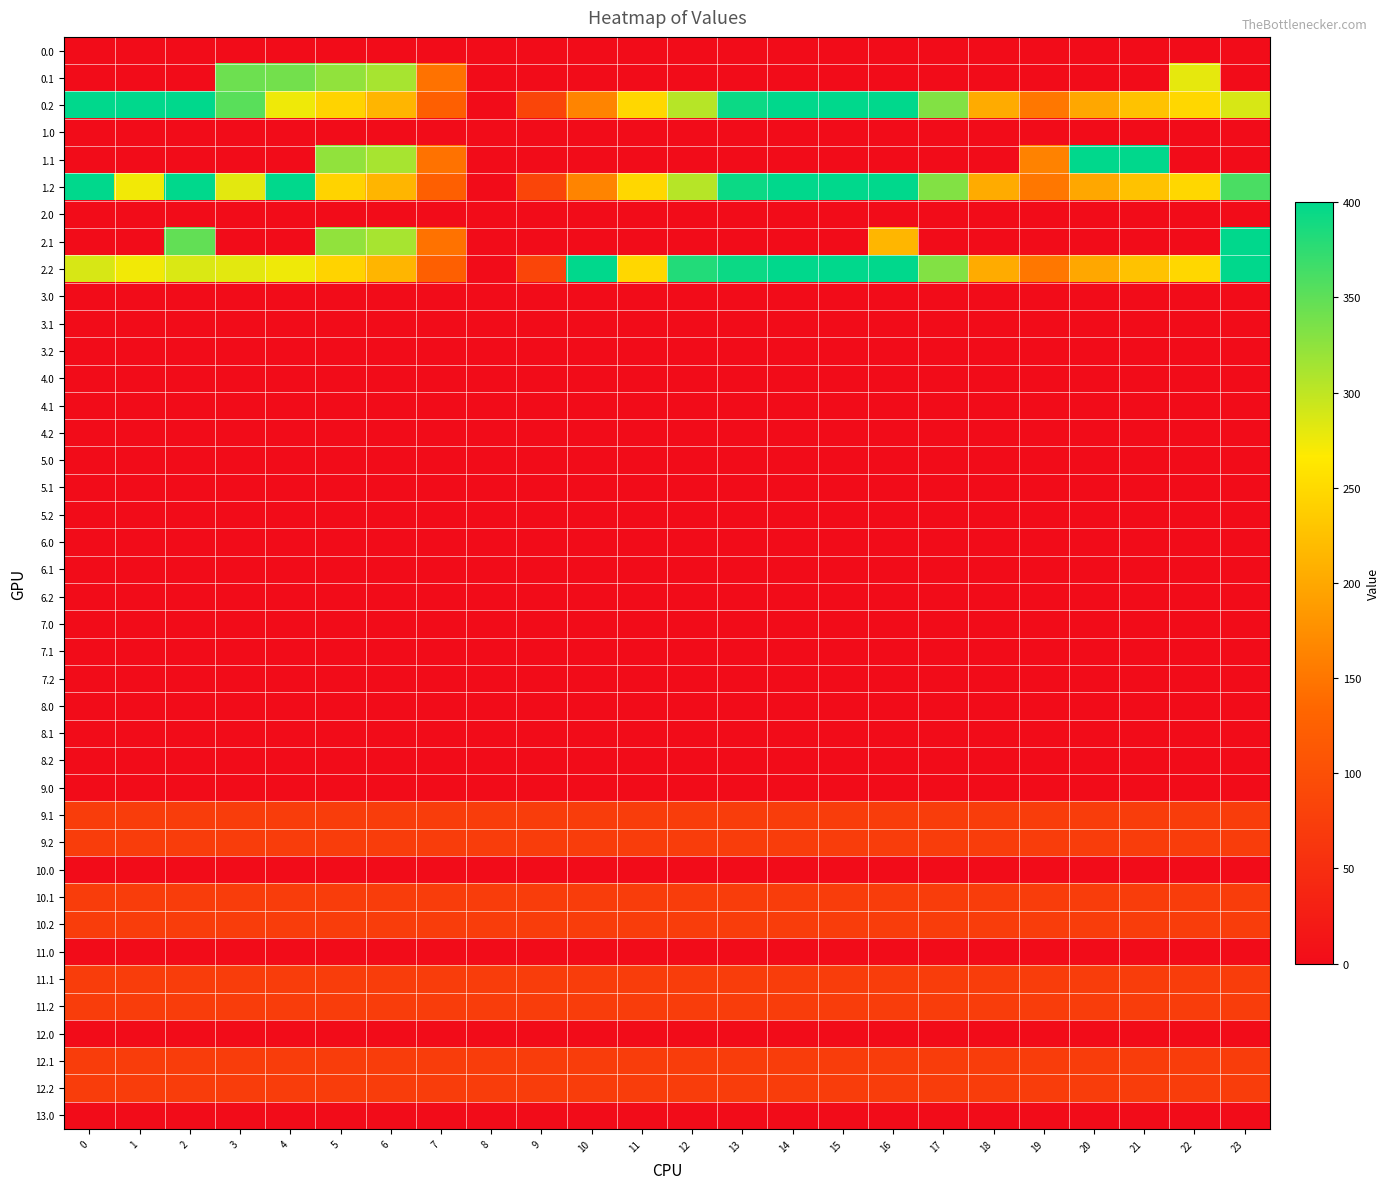

Reading right to left, transcribe all the data shown in this chart.

0.0: 23=0.0	22=0.0	21=0.0	20=0.0	19=0.0	18=0.0	17=0.0	16=0.0	15=0.0	14=0.0	13=0.0	12=0.0	11=0.0	10=0.0	9=0.0	8=0.0	7=0.0	6=0.0	5=0.0	4=0.0	3=0.0	2=0.0	1=0.0	0=0.0
0.1: 23=0.0	22=279.5	21=0.0	20=0.0	19=0.0	18=0.0	17=0.0	16=0.0	15=0.0	14=0.0	13=0.0	12=0.0	11=0.0	10=0.0	9=0.0	8=0.0	7=145.4	6=312.1	5=323.7	4=339.6	3=342.7	2=0.0	1=0.0	0=0.0
0.2: 23=287.5	22=247.4	21=226.4	20=199.2	19=150.9	18=202.6	17=332.0	16=400.0	15=400.0	14=400.0	13=393.7	12=304.1	11=247.0	10=164.0	9=85.7	8=0.0	7=124.1	6=213.3	5=243.3	4=274.4	3=352.6	2=400.0	1=400.0	0=400.0
1.0: 23=0.0	22=0.0	21=0.0	20=0.0	19=0.0	18=0.0	17=0.0	16=0.0	15=0.0	14=0.0	13=0.0	12=0.0	11=0.0	10=0.0	9=0.0	8=0.0	7=0.0	6=0.0	5=0.0	4=0.0	3=0.0	2=0.0	1=0.0	0=0.0
1.1: 23=0.0	22=0.0	21=400.0	20=400.0	19=161.8	18=0.0	17=0.0	16=0.0	15=0.0	14=0.0	13=0.0	12=0.0	11=0.0	10=0.0	9=0.0	8=0.0	7=145.4	6=312.1	5=323.7	4=0.0	3=0.0	2=0.0	1=0.0	0=0.0
1.2: 23=360.7	22=247.4	21=226.4	20=199.2	19=150.9	18=202.6	17=332.0	16=400.0	15=400.0	14=400.0	13=393.7	12=304.1	11=247.0	10=164.0	9=85.7	8=0.0	7=124.1	6=213.3	5=243.3	4=400.0	3=281.0	2=400.0	1=272.7	0=400.0
2.0: 23=0.0	22=0.0	21=0.0	20=0.0	19=0.0	18=0.0	17=0.0	16=0.0	15=0.0	14=0.0	13=0.0	12=0.0	11=0.0	10=0.0	9=0.0	8=0.0	7=0.0	6=0.0	5=0.0	4=0.0	3=0.0	2=0.0	1=0.0	0=0.0
2.1: 23=399.4	22=0.0	21=0.0	20=0.0	19=0.0	18=0.0	17=0.0	16=214.5	15=0.0	14=0.0	13=0.0	12=0.0	11=0.0	10=0.0	9=0.0	8=0.0	7=145.4	6=312.1	5=323.7	4=0.0	3=0.0	2=347.9	1=0.0	0=0.0
2.2: 23=400.0	22=247.4	21=226.4	20=199.2	19=150.9	18=202.6	17=332.0	16=400.0	15=400.0	14=400.0	13=393.7	12=381.8	11=247.0	10=400.0	9=85.7	8=0.0	7=124.1	6=213.3	5=243.3	4=274.4	3=281.0	2=285.5	1=272.7	0=287.1
3.0: 23=0.0	22=0.0	21=0.0	20=0.0	19=0.0	18=0.0	17=0.0	16=0.0	15=0.0	14=0.0	13=0.0	12=0.0	11=0.0	10=0.0	9=0.0	8=0.0	7=0.0	6=0.0	5=0.0	4=0.0	3=0.0	2=0.0	1=0.0	0=0.0
3.1: 23=0.0	22=0.0	21=0.0	20=0.0	19=0.0	18=0.0	17=0.0	16=0.0	15=0.0	14=0.0	13=0.0	12=0.0	11=0.0	10=0.0	9=0.0	8=0.0	7=0.0	6=0.0	5=0.0	4=0.0	3=0.0	2=0.0	1=0.0	0=0.0
3.2: 23=0.0	22=0.0	21=0.0	20=0.0	19=0.0	18=0.0	17=0.0	16=0.0	15=0.0	14=0.0	13=0.0	12=0.0	11=0.0	10=0.0	9=0.0	8=0.0	7=0.0	6=0.0	5=0.0	4=0.0	3=0.0	2=0.0	1=0.0	0=0.0
4.0: 23=0.0	22=0.0	21=0.0	20=0.0	19=0.0	18=0.0	17=0.0	16=0.0	15=0.0	14=0.0	13=0.0	12=0.0	11=0.0	10=0.0	9=0.0	8=0.0	7=0.0	6=0.0	5=0.0	4=0.0	3=0.0	2=0.0	1=0.0	0=0.0
4.1: 23=0.0	22=0.0	21=0.0	20=0.0	19=0.0	18=0.0	17=0.0	16=0.0	15=0.0	14=0.0	13=0.0	12=0.0	11=0.0	10=0.0	9=0.0	8=0.0	7=0.0	6=0.0	5=0.0	4=0.0	3=0.0	2=0.0	1=0.0	0=0.0
4.2: 23=0.0	22=0.0	21=0.0	20=0.0	19=0.0	18=0.0	17=0.0	16=0.0	15=0.0	14=0.0	13=0.0	12=0.0	11=0.0	10=0.0	9=0.0	8=0.0	7=0.0	6=0.0	5=0.0	4=0.0	3=0.0	2=0.0	1=0.0	0=0.0
5.0: 23=0.0	22=0.0	21=0.0	20=0.0	19=0.0	18=0.0	17=0.0	16=0.0	15=0.0	14=0.0	13=0.0	12=0.0	11=0.0	10=0.0	9=0.0	8=0.0	7=0.0	6=0.0	5=0.0	4=0.0	3=0.0	2=0.0	1=0.0	0=0.0
5.1: 23=0.0	22=0.0	21=0.0	20=0.0	19=0.0	18=0.0	17=0.0	16=0.0	15=0.0	14=0.0	13=0.0	12=0.0	11=0.0	10=0.0	9=0.0	8=0.0	7=0.0	6=0.0	5=0.0	4=0.0	3=0.0	2=0.0	1=0.0	0=0.0
5.2: 23=0.0	22=0.0	21=0.0	20=0.0	19=0.0	18=0.0	17=0.0	16=0.0	15=0.0	14=0.0	13=0.0	12=0.0	11=0.0	10=0.0	9=0.0	8=0.0	7=0.0	6=0.0	5=0.0	4=0.0	3=0.0	2=0.0	1=0.0	0=0.0
6.0: 23=0.0	22=0.0	21=0.0	20=0.0	19=0.0	18=0.0	17=0.0	16=0.0	15=0.0	14=0.0	13=0.0	12=0.0	11=0.0	10=0.0	9=0.0	8=0.0	7=0.0	6=0.0	5=0.0	4=0.0	3=0.0	2=0.0	1=0.0	0=0.0
6.1: 23=0.0	22=0.0	21=0.0	20=0.0	19=0.0	18=0.0	17=0.0	16=0.0	15=0.0	14=0.0	13=0.0	12=0.0	11=0.0	10=0.0	9=0.0	8=0.0	7=0.0	6=0.0	5=0.0	4=0.0	3=0.0	2=0.0	1=0.0	0=0.0
6.2: 23=0.0	22=0.0	21=0.0	20=0.0	19=0.0	18=0.0	17=0.0	16=0.0	15=0.0	14=0.0	13=0.0	12=0.0	11=0.0	10=0.0	9=0.0	8=0.0	7=0.0	6=0.0	5=0.0	4=0.0	3=0.0	2=0.0	1=0.0	0=0.0
7.0: 23=0.0	22=0.0	21=0.0	20=0.0	19=0.0	18=0.0	17=0.0	16=0.0	15=0.0	14=0.0	13=0.0	12=0.0	11=0.0	10=0.0	9=0.0	8=0.0	7=0.0	6=0.0	5=0.0	4=0.0	3=0.0	2=0.0	1=0.0	0=0.0
7.1: 23=0.0	22=0.0	21=0.0	20=0.0	19=0.0	18=0.0	17=0.0	16=0.0	15=0.0	14=0.0	13=0.0	12=0.0	11=0.0	10=0.0	9=0.0	8=0.0	7=0.0	6=0.0	5=0.0	4=0.0	3=0.0	2=0.0	1=0.0	0=0.0
7.2: 23=0.0	22=0.0	21=0.0	20=0.0	19=0.0	18=0.0	17=0.0	16=0.0	15=0.0	14=0.0	13=0.0	12=0.0	11=0.0	10=0.0	9=0.0	8=0.0	7=0.0	6=0.0	5=0.0	4=0.0	3=0.0	2=0.0	1=0.0	0=0.0
8.0: 23=0.0	22=0.0	21=0.0	20=0.0	19=0.0	18=0.0	17=0.0	16=0.0	15=0.0	14=0.0	13=0.0	12=0.0	11=0.0	10=0.0	9=0.0	8=0.0	7=0.0	6=0.0	5=0.0	4=0.0	3=0.0	2=0.0	1=0.0	0=0.0
8.1: 23=0.0	22=0.0	21=0.0	20=0.0	19=0.0	18=0.0	17=0.0	16=0.0	15=0.0	14=0.0	13=0.0	12=0.0	11=0.0	10=0.0	9=0.0	8=0.0	7=0.0	6=0.0	5=0.0	4=0.0	3=0.0	2=0.0	1=0.0	0=0.0
8.2: 23=0.0	22=0.0	21=0.0	20=0.0	19=0.0	18=0.0	17=0.0	16=0.0	15=0.0	14=0.0	13=0.0	12=0.0	11=0.0	10=0.0	9=0.0	8=0.0	7=0.0	6=0.0	5=0.0	4=0.0	3=0.0	2=0.0	1=0.0	0=0.0
9.0: 23=0.0	22=0.0	21=0.0	20=0.0	19=0.0	18=0.0	17=0.0	16=0.0	15=0.0	14=0.0	13=0.0	12=0.0	11=0.0	10=0.0	9=0.0	8=0.0	7=0.0	6=0.0	5=0.0	4=0.0	3=0.0	2=0.0	1=0.0	0=0.0
9.1: 23=73.0	22=73.0	21=73.0	20=73.0	19=73.0	18=73.0	17=73.0	16=73.0	15=73.0	14=73.0	13=73.0	12=73.0	11=73.0	10=73.0	9=73.0	8=73.0	7=73.0	6=73.0	5=73.0	4=73.0	3=73.0	2=73.0	1=73.0	0=73.0
9.2: 23=73.0	22=73.0	21=73.0	20=73.0	19=73.0	18=73.0	17=73.0	16=73.0	15=73.0	14=73.0	13=73.0	12=73.0	11=73.0	10=73.0	9=73.0	8=73.0	7=73.0	6=73.0	5=73.0	4=73.0	3=73.0	2=73.0	1=73.0	0=73.0
10.0: 23=0.0	22=0.0	21=0.0	20=0.0	19=0.0	18=0.0	17=0.0	16=0.0	15=0.0	14=0.0	13=0.0	12=0.0	11=0.0	10=0.0	9=0.0	8=0.0	7=0.0	6=0.0	5=0.0	4=0.0	3=0.0	2=0.0	1=0.0	0=0.0
10.1: 23=73.0	22=73.0	21=73.0	20=73.0	19=73.0	18=73.0	17=73.0	16=73.0	15=73.0	14=73.0	13=73.0	12=73.0	11=73.0	10=73.0	9=73.0	8=73.0	7=73.0	6=73.0	5=73.0	4=73.0	3=73.0	2=73.0	1=73.0	0=73.0
10.2: 23=73.0	22=73.0	21=73.0	20=73.0	19=73.0	18=73.0	17=73.0	16=73.0	15=73.0	14=73.0	13=73.0	12=73.0	11=73.0	10=73.0	9=73.0	8=73.0	7=73.0	6=73.0	5=73.0	4=73.0	3=73.0	2=73.0	1=73.0	0=73.0
11.0: 23=0.0	22=0.0	21=0.0	20=0.0	19=0.0	18=0.0	17=0.0	16=0.0	15=0.0	14=0.0	13=0.0	12=0.0	11=0.0	10=0.0	9=0.0	8=0.0	7=0.0	6=0.0	5=0.0	4=0.0	3=0.0	2=0.0	1=0.0	0=0.0
11.1: 23=73.0	22=73.0	21=73.0	20=73.0	19=73.0	18=73.0	17=73.0	16=73.0	15=73.0	14=73.0	13=73.0	12=73.0	11=73.0	10=73.0	9=73.0	8=73.0	7=73.0	6=73.0	5=73.0	4=73.0	3=73.0	2=73.0	1=73.0	0=73.0
11.2: 23=73.0	22=73.0	21=73.0	20=73.0	19=73.0	18=73.0	17=73.0	16=73.0	15=73.0	14=73.0	13=73.0	12=73.0	11=73.0	10=73.0	9=73.0	8=73.0	7=73.0	6=73.0	5=73.0	4=73.0	3=73.0	2=73.0	1=73.0	0=73.0
12.0: 23=0.0	22=0.0	21=0.0	20=0.0	19=0.0	18=0.0	17=0.0	16=0.0	15=0.0	14=0.0	13=0.0	12=0.0	11=0.0	10=0.0	9=0.0	8=0.0	7=0.0	6=0.0	5=0.0	4=0.0	3=0.0	2=0.0	1=0.0	0=0.0
12.1: 23=73.0	22=73.0	21=73.0	20=73.0	19=73.0	18=73.0	17=73.0	16=73.0	15=73.0	14=73.0	13=73.0	12=73.0	11=73.0	10=73.0	9=73.0	8=73.0	7=73.0	6=73.0	5=73.0	4=73.0	3=73.0	2=73.0	1=73.0	0=73.0
12.2: 23=73.0	22=73.0	21=73.0	20=73.0	19=73.0	18=73.0	17=73.0	16=73.0	15=73.0	14=73.0	13=73.0	12=73.0	11=73.0	10=73.0	9=73.0	8=73.0	7=73.0	6=73.0	5=73.0	4=73.0	3=73.0	2=73.0	1=73.0	0=73.0
13.0: 23=0.0	22=0.0	21=0.0	20=0.0	19=0.0	18=0.0	17=0.0	16=0.0	15=0.0	14=0.0	13=0.0	12=0.0	11=0.0	10=0.0	9=0.0	8=0.0	7=0.0	6=0.0	5=0.0	4=0.0	3=0.0	2=0.0	1=0.0	0=0.0